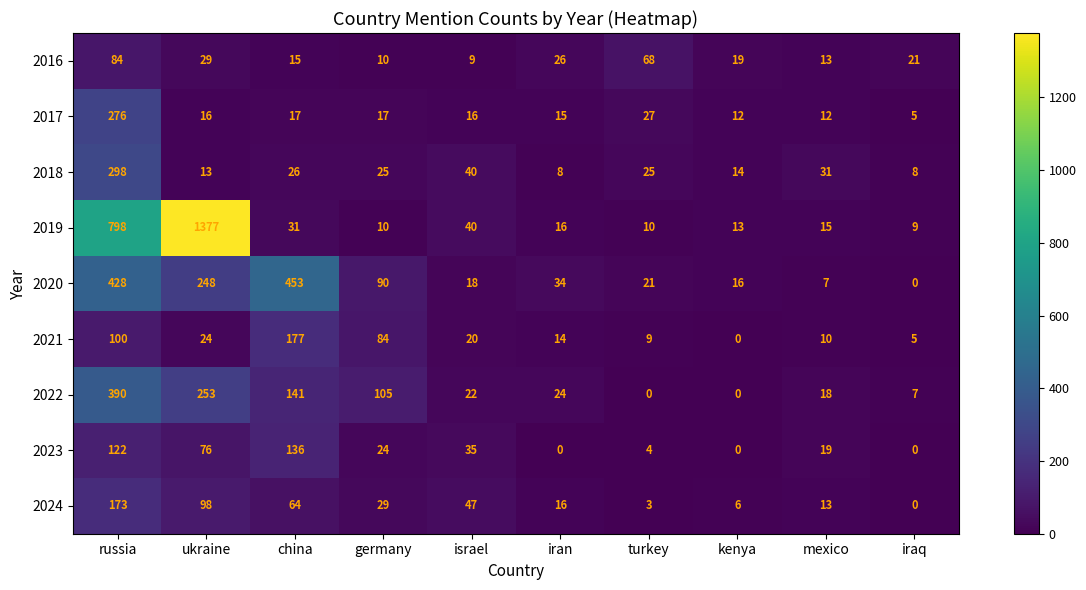

Which series has the largest range (max minus min)?

2019